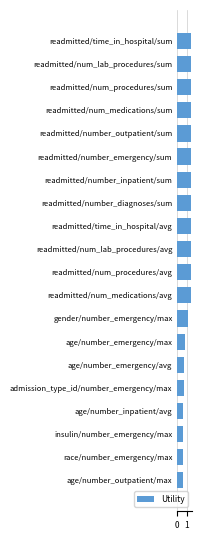

How many values exceed 1?

13